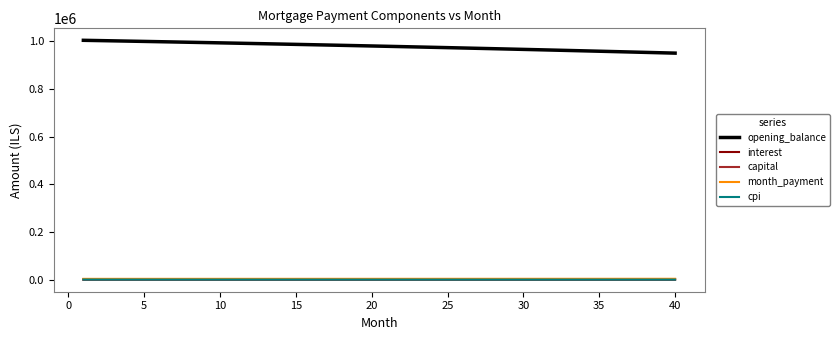

True or false: opening_balance and month_payment cross at least once.

False